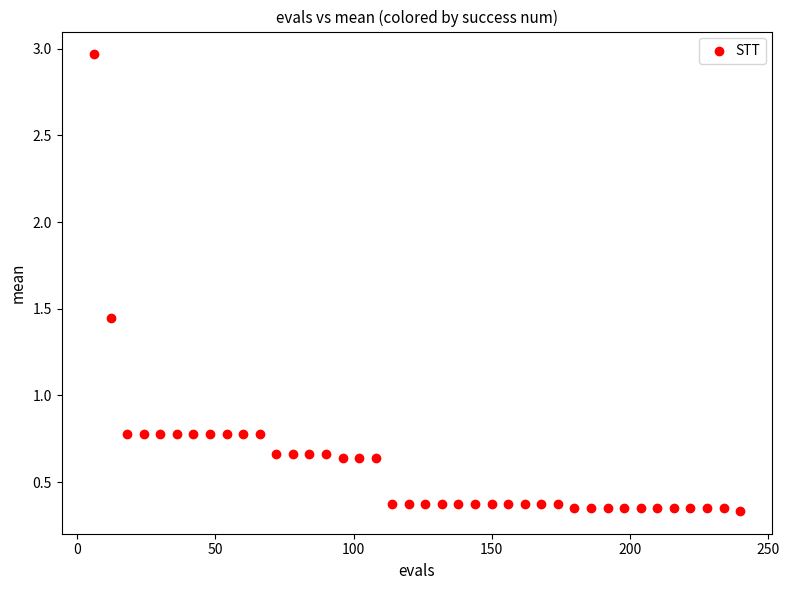

What is the range of X values (max minus min)?

234.0